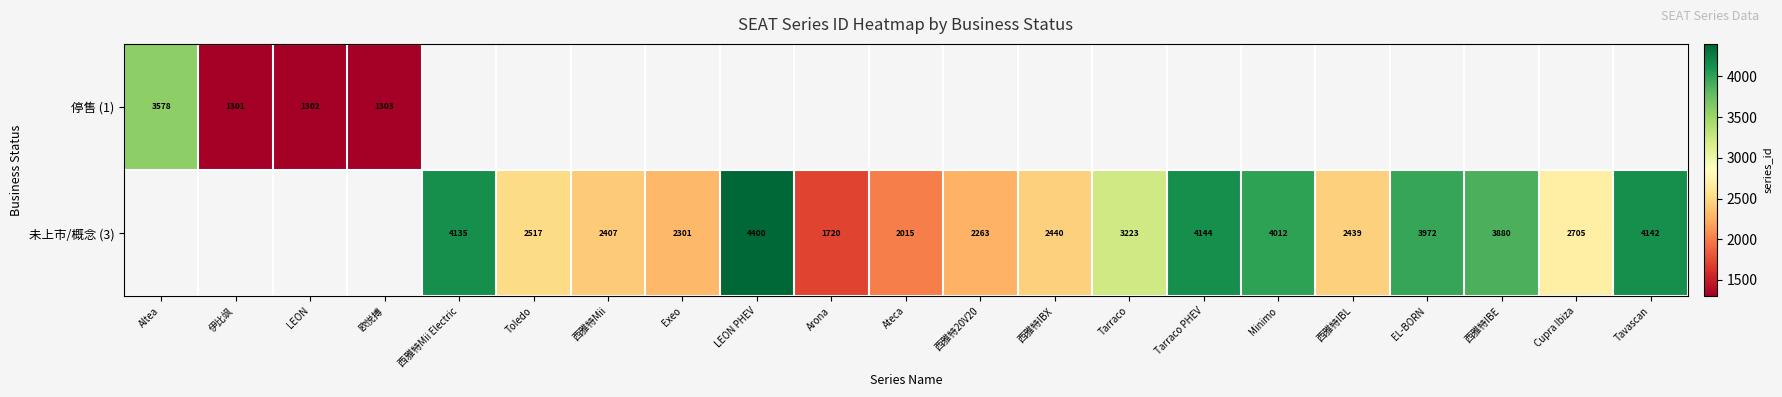

Is the value of 未上市/概念 (3) at Tarraco greater than the value of 停售 (1) at LEON?

Yes